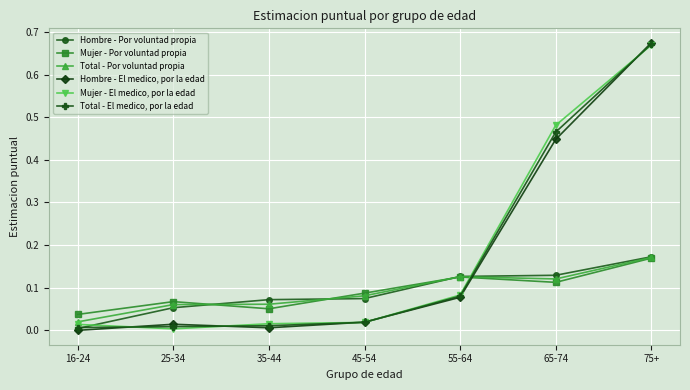

Which series has the widest spread of values?

Hombre - El medico, por la edad